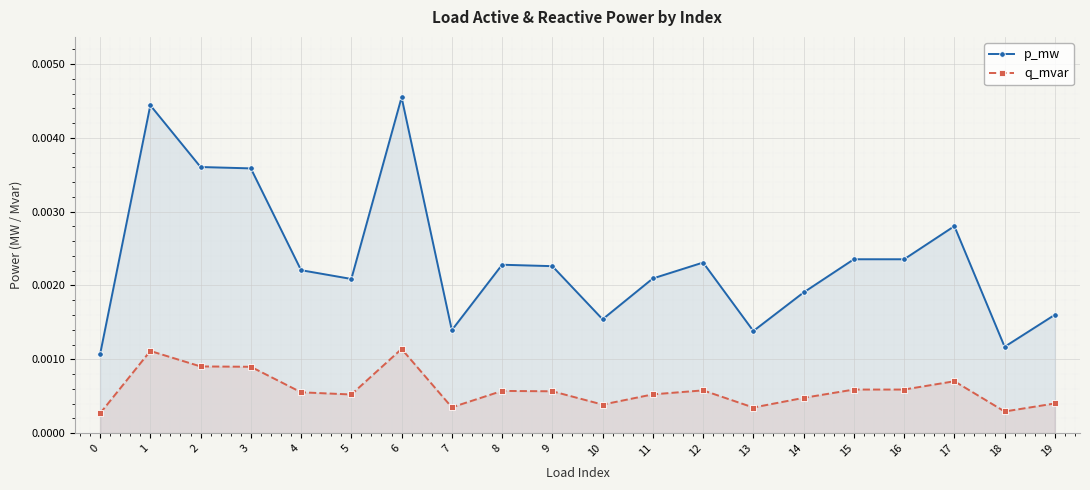

How many lines are shown in the chart?

2